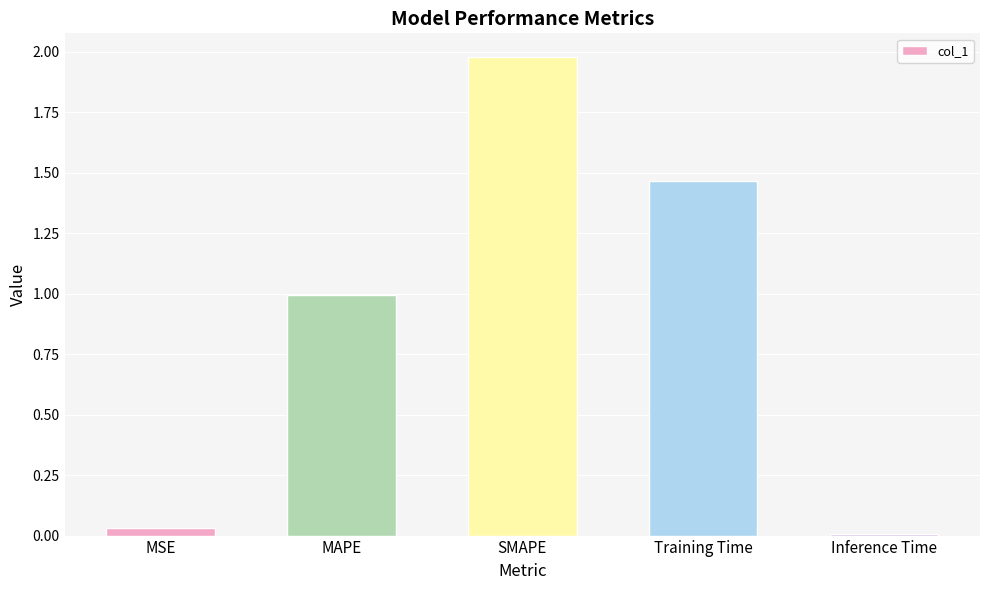

Which has a higher value, Inference Time or MSE?

MSE